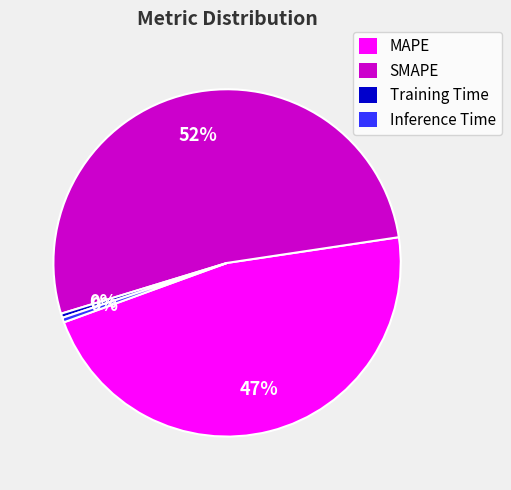

What is the largest slice in the pie chart?

SMAPE